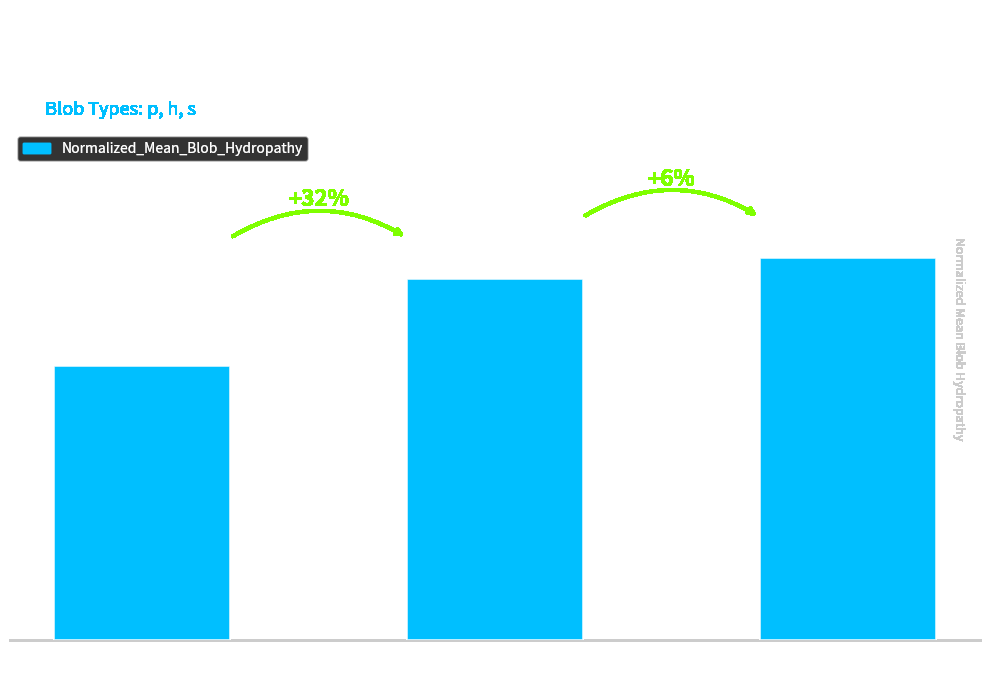

Between p and s, which is larger?

s